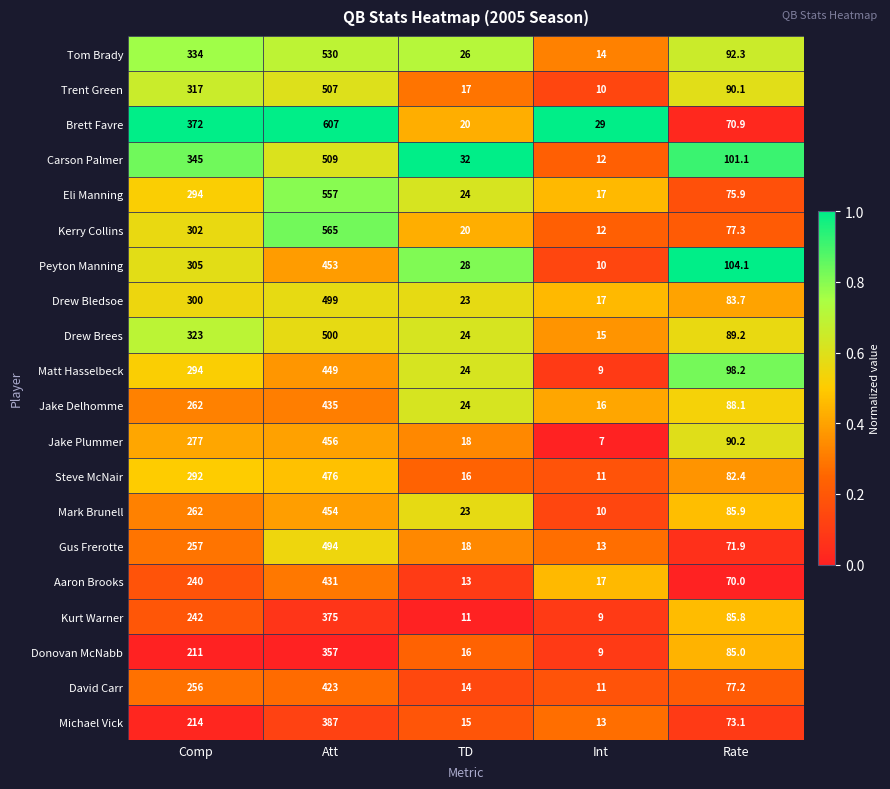

Where does the Trent Green series first go above 90?

Comp